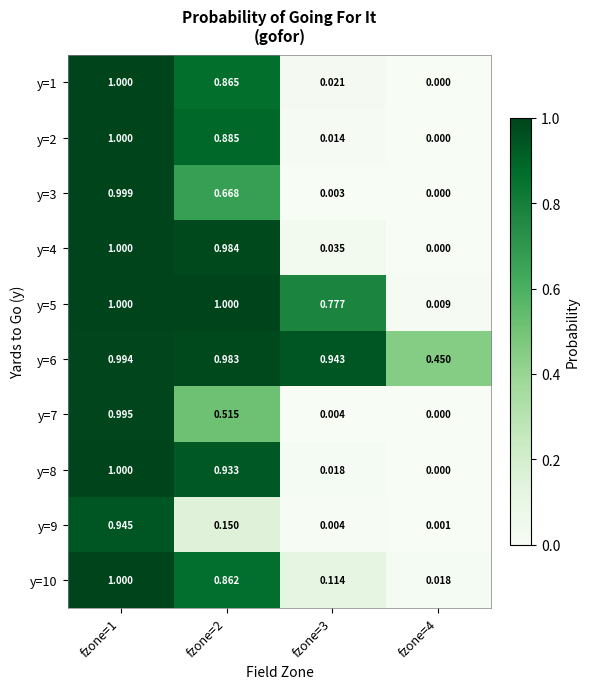

Is the value of y=7 at fzone=3 greater than the value of y=5 at fzone=3?

No